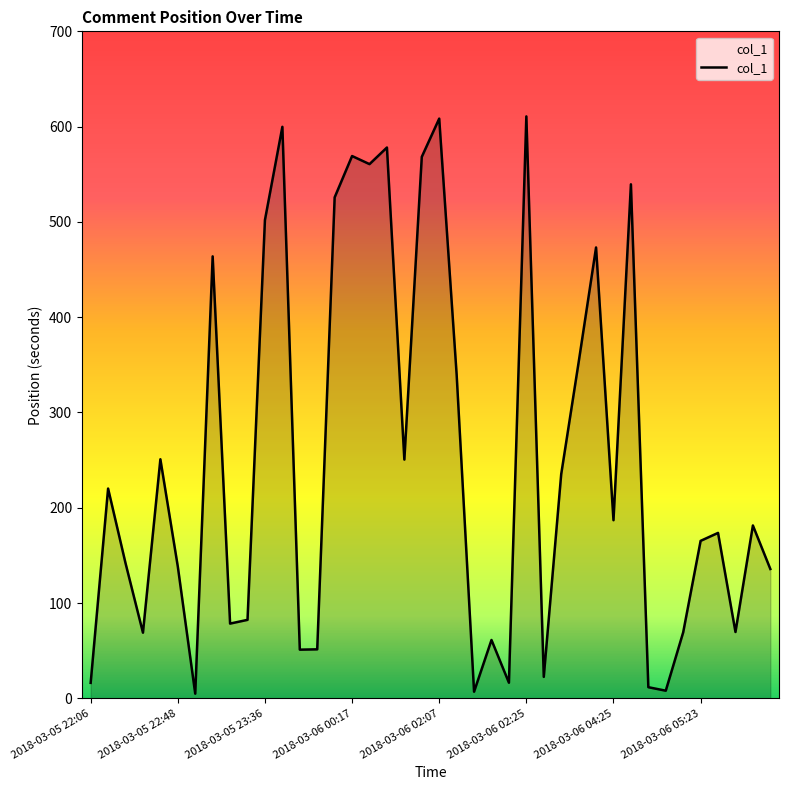

What is the maximum value shown in the chart?

610.7